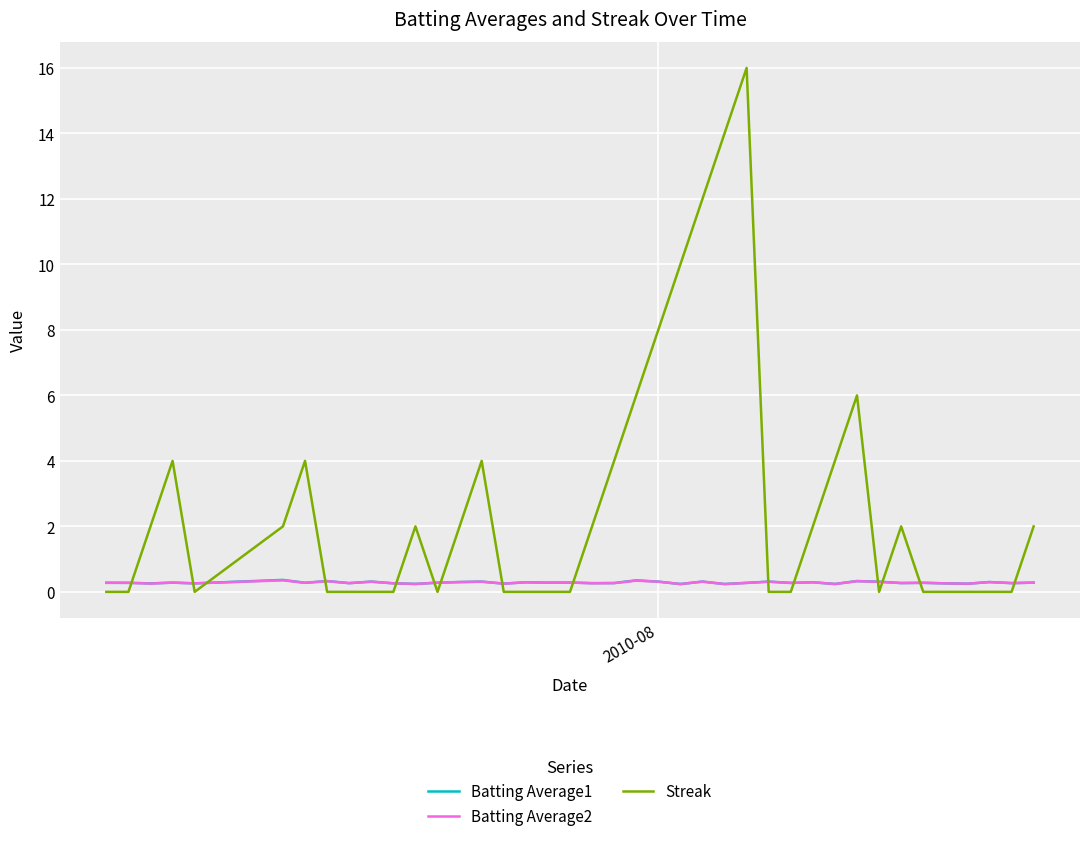

True or false: Streak and Batting Average1 cross at least once.

True